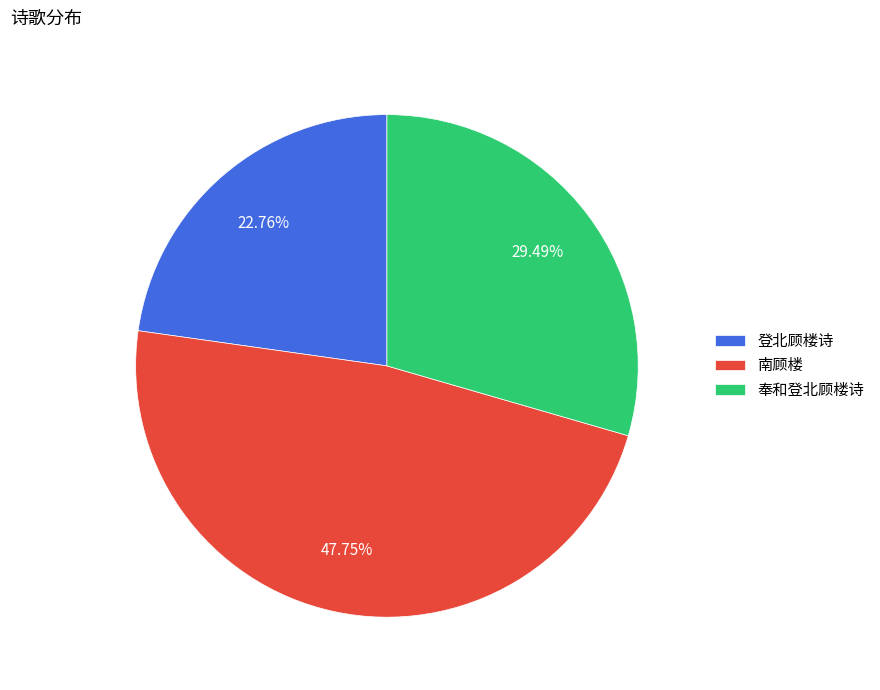

To the nearest percent, what percentage of the pie is 登北顾楼诗?

23%